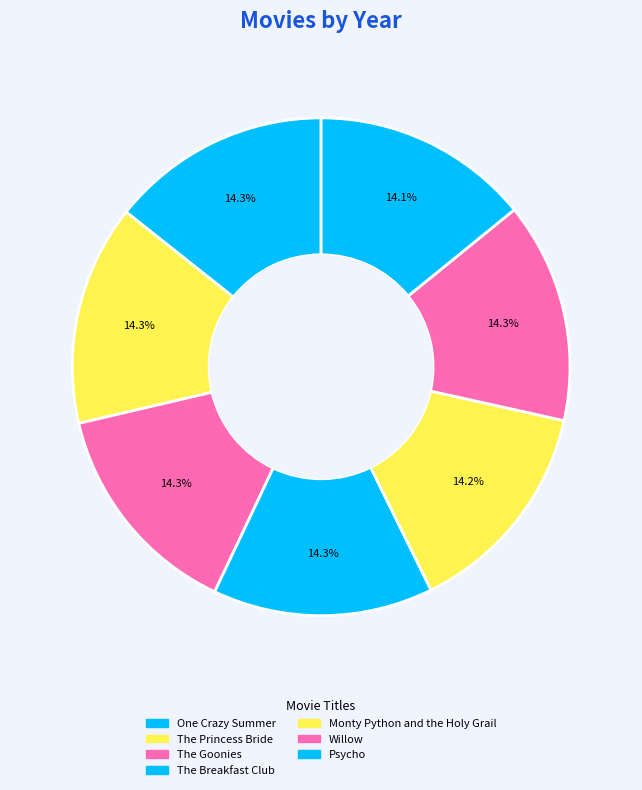

How many slices are in this pie chart?

7